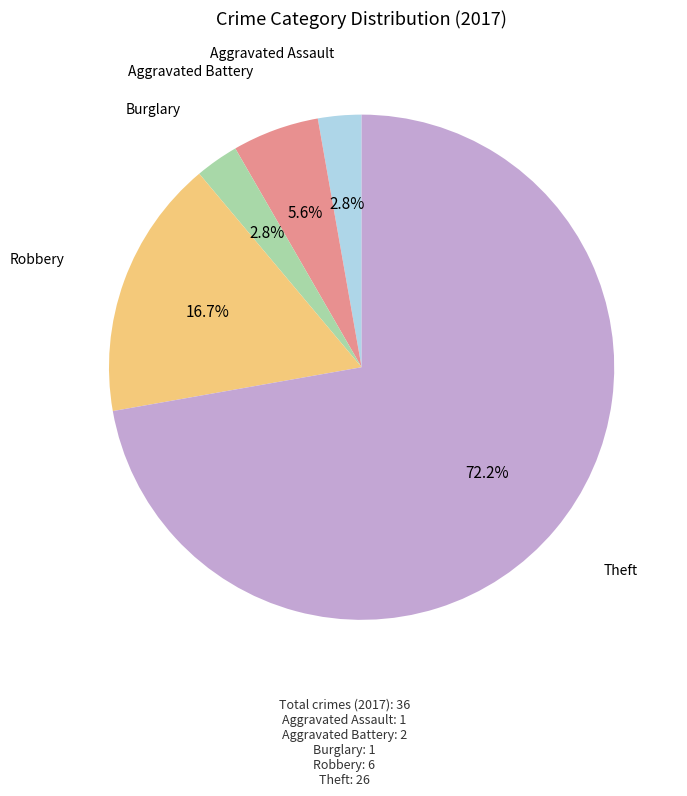

How many segments does this pie chart have?

5